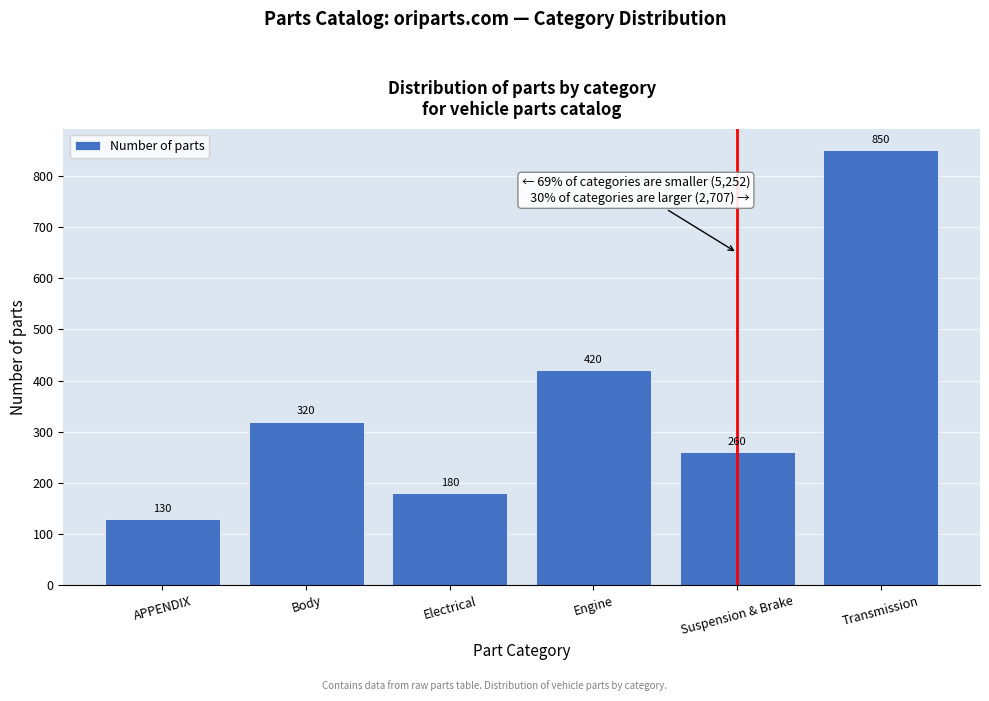

Reading right to left, what are all the values shown in this chart?

Transmission=850	Suspension & Brake=260	Engine=420	Electrical=180	Body=320	APPENDIX=130